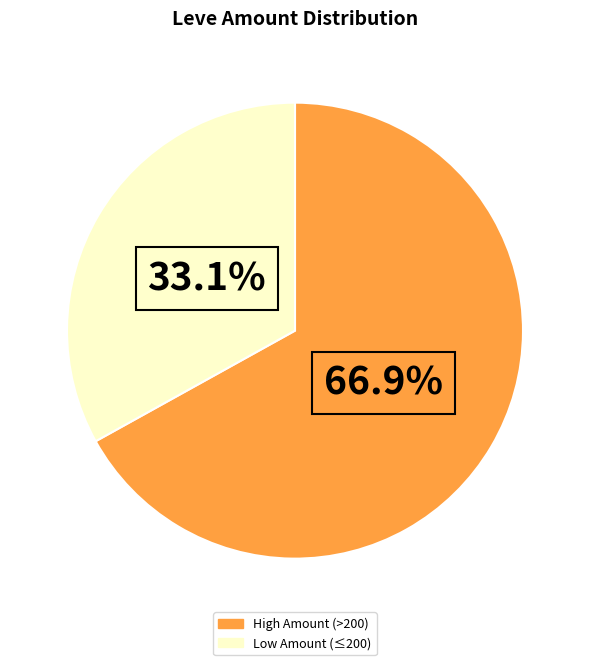

Does any single category account for the majority?

Yes